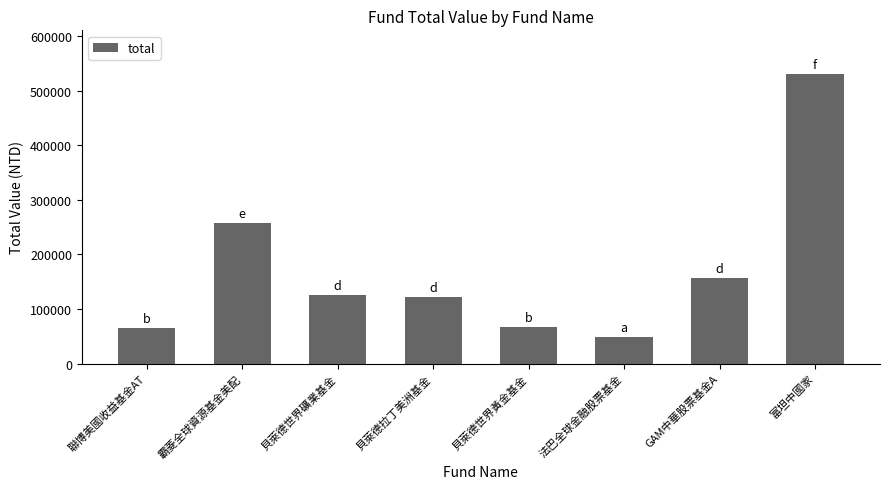

What is the minimum value shown in the chart?

48070